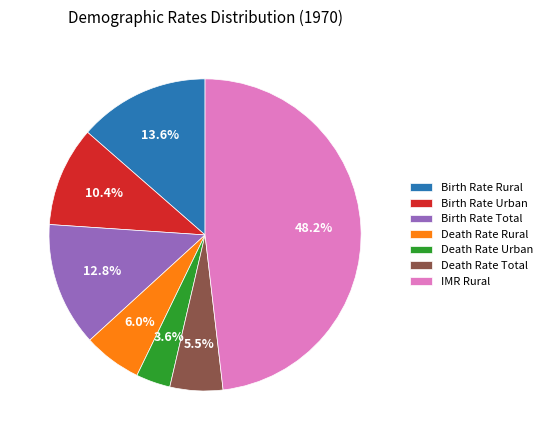

Is it true that Birth Rate Total is 13% of the pie?

True